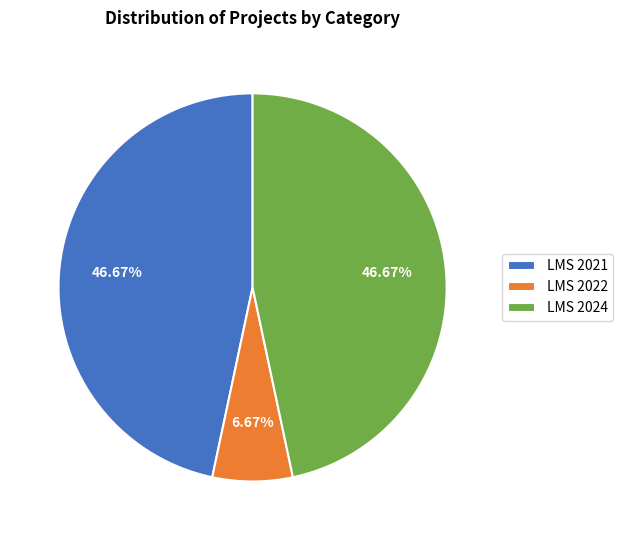

How many slices are in this pie chart?

3